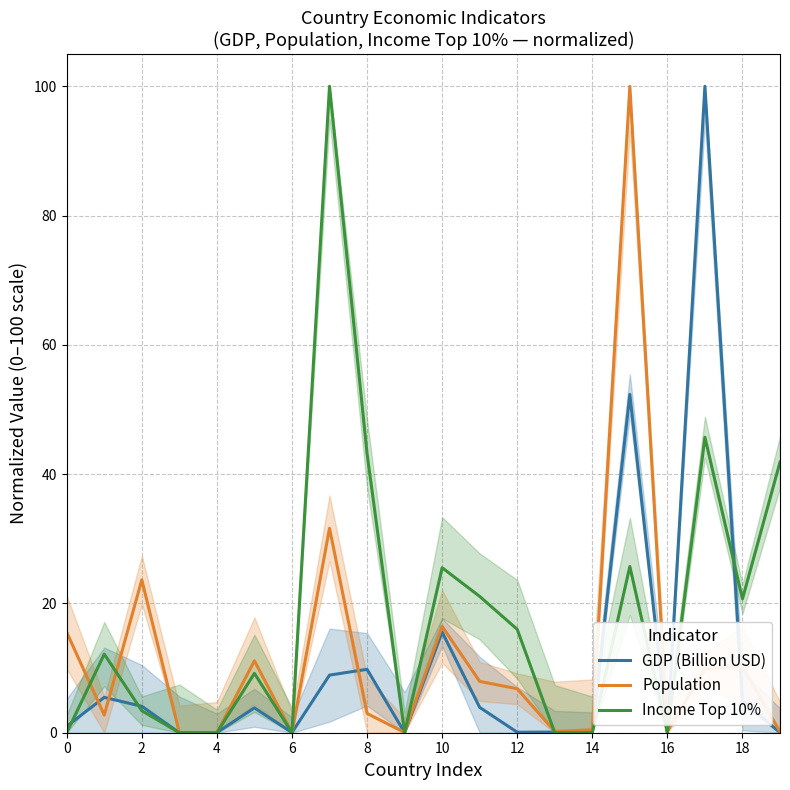

How many values in GDP (Billion USD) are above zero?

19